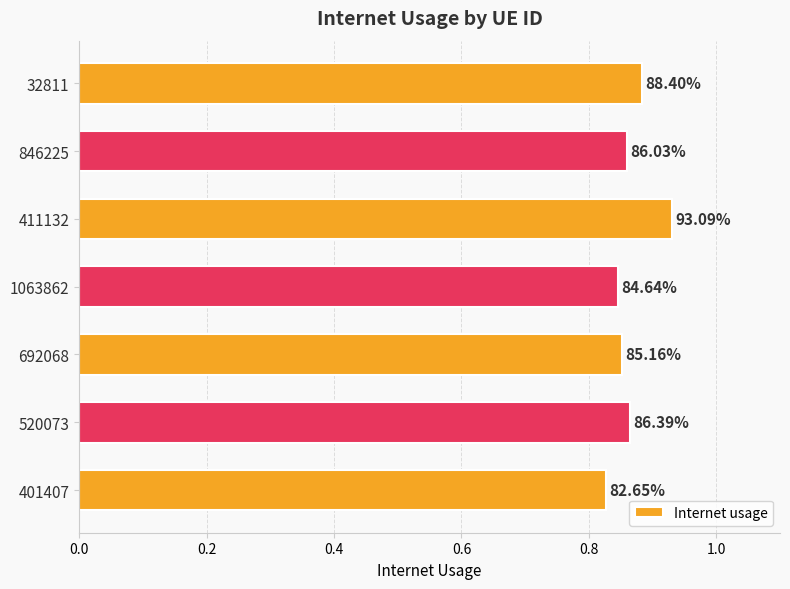

How many bars are there in total?

7